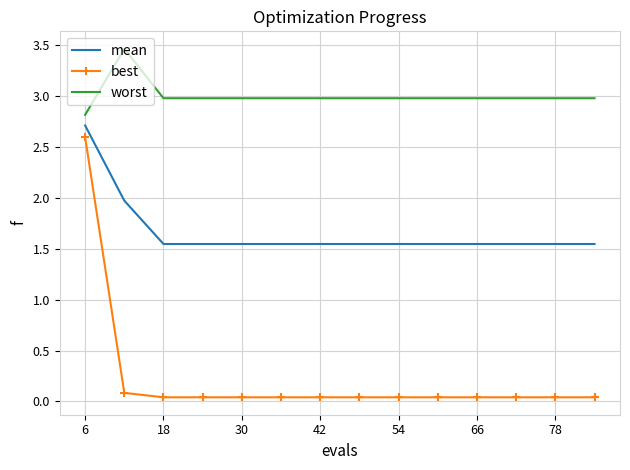

Rank the series by their average value, from lowest to highest.

best, mean, worst